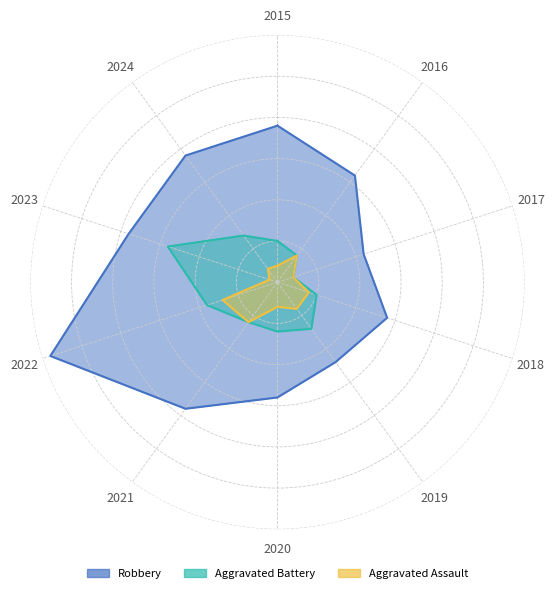

True or false: Robbery and Aggravated Battery intersect in this chart.

False